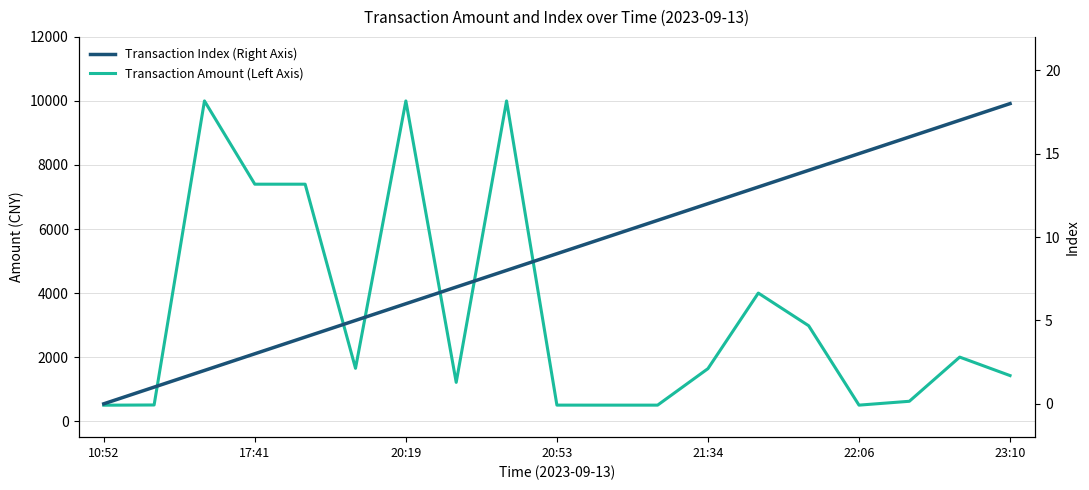

At which label is Transaction Amount (Left Axis) closest to 5249?

13